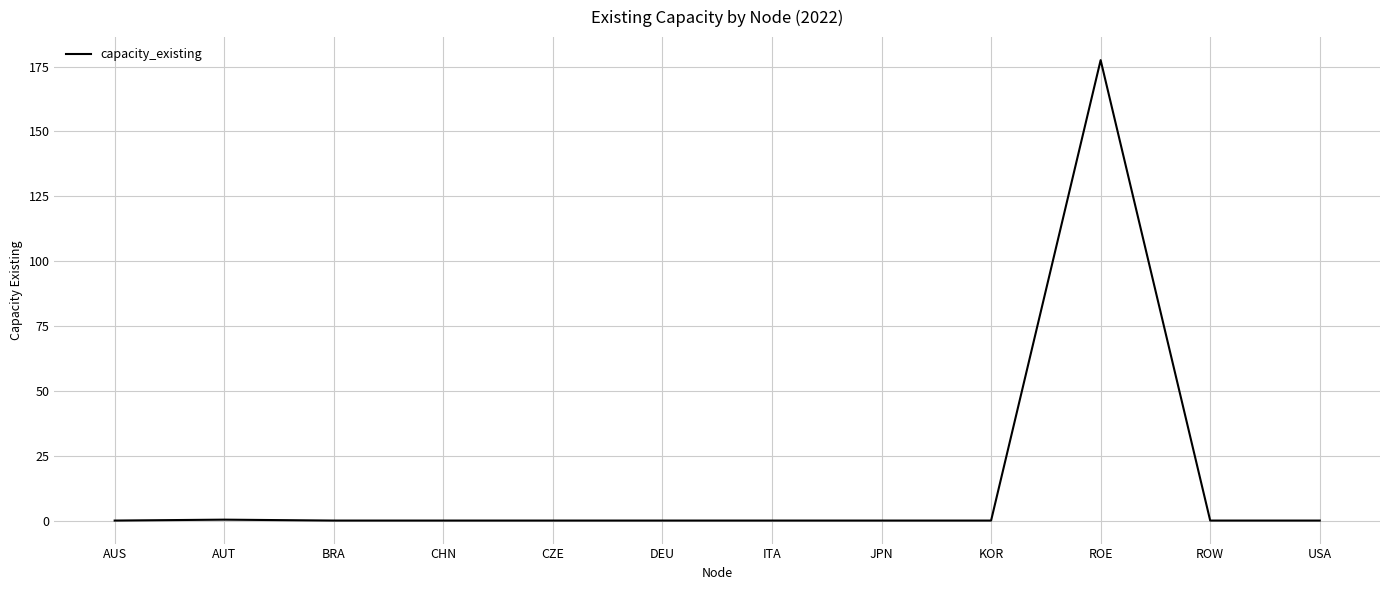

The value at AUS is 0.0. True or false?

True